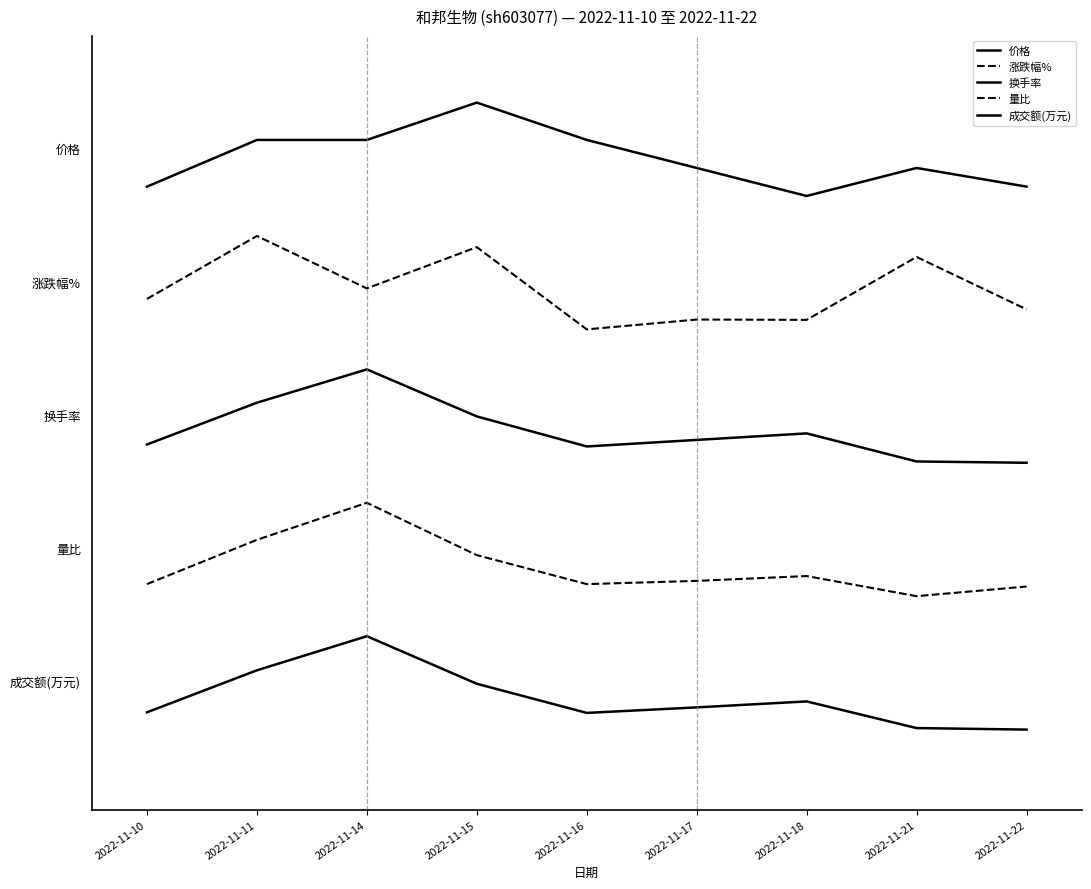

Which series has the largest range (max minus min)?

价格